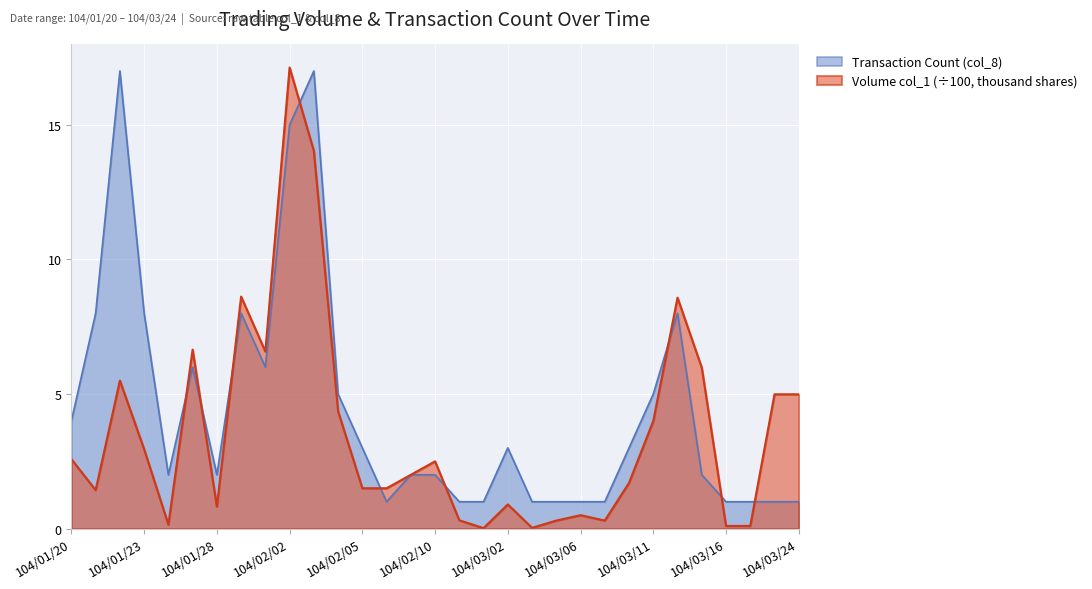

At which category does Transaction Count (col_8) reach its first local valley?

104/01/26